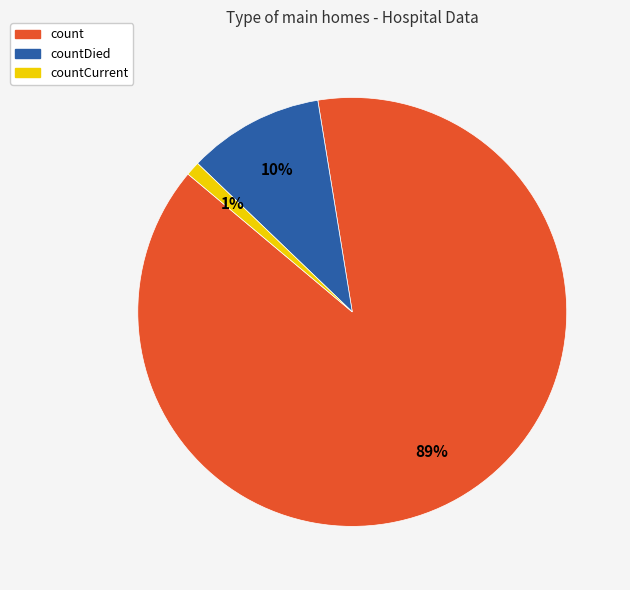

To the nearest percent, what portion does count represent?

89%